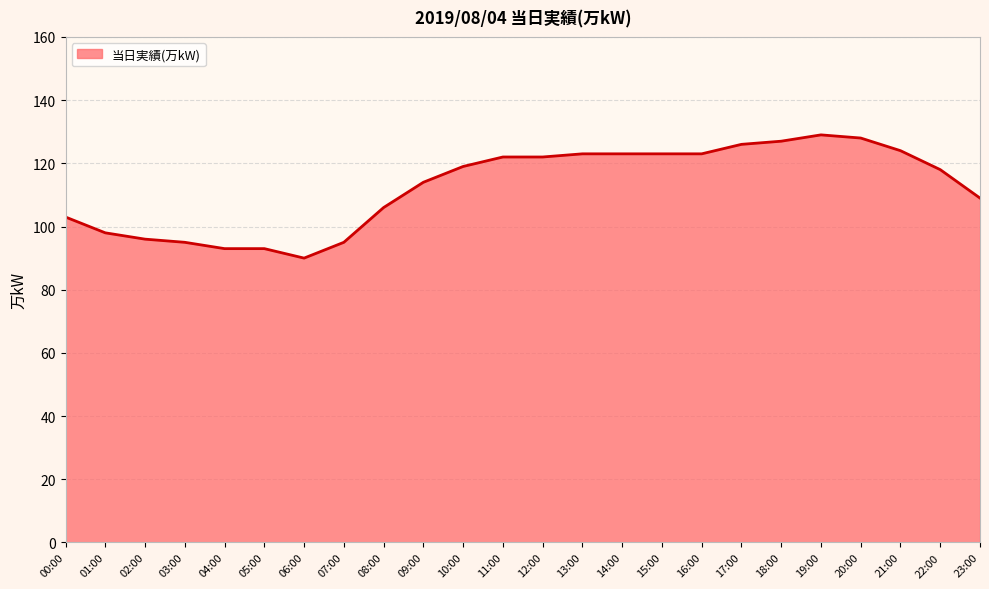

What is the sum of the values at 05:00 and 00:00?

196